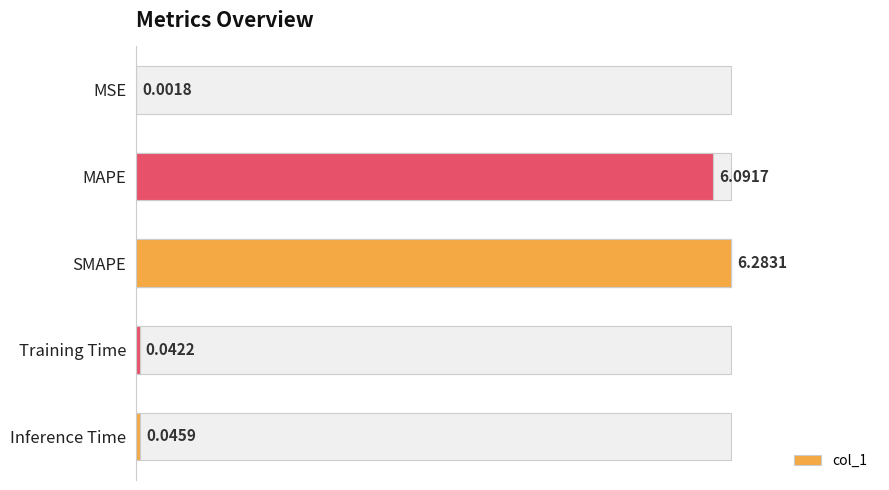

Rank the categories by value from highest to lowest.

SMAPE, MAPE, Inference Time, Training Time, MSE